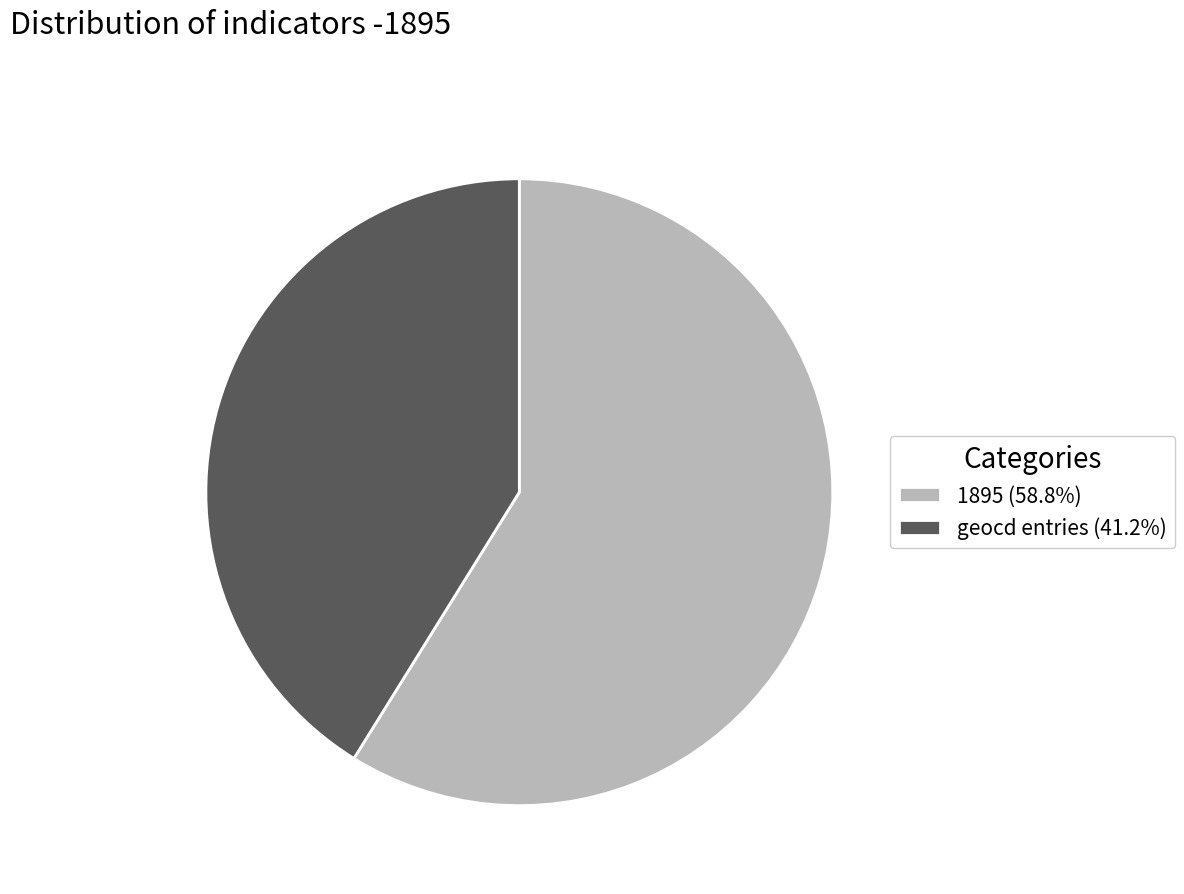

Approximately how many times larger is the value at geocd entries (41.2%) compared to 1895 (58.8%)?

0.7